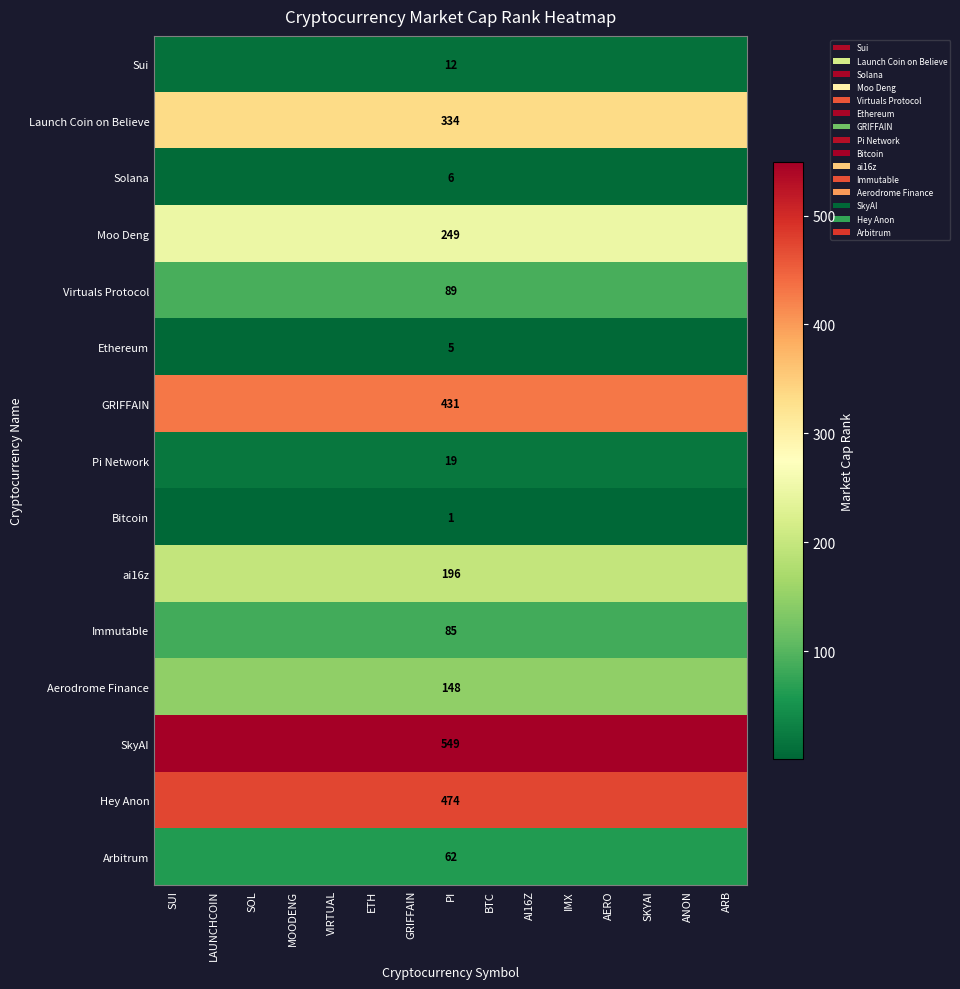

What is the highest value of the Moo Deng series?

249